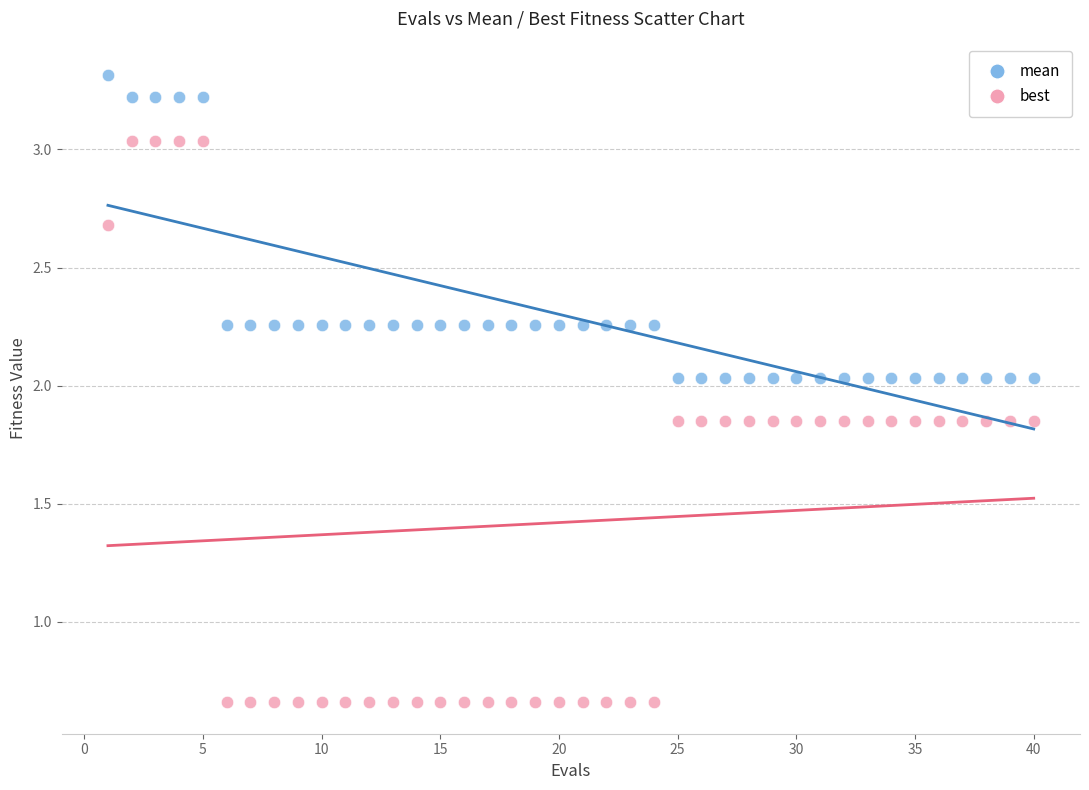

Which series contains the highest Y value?

mean